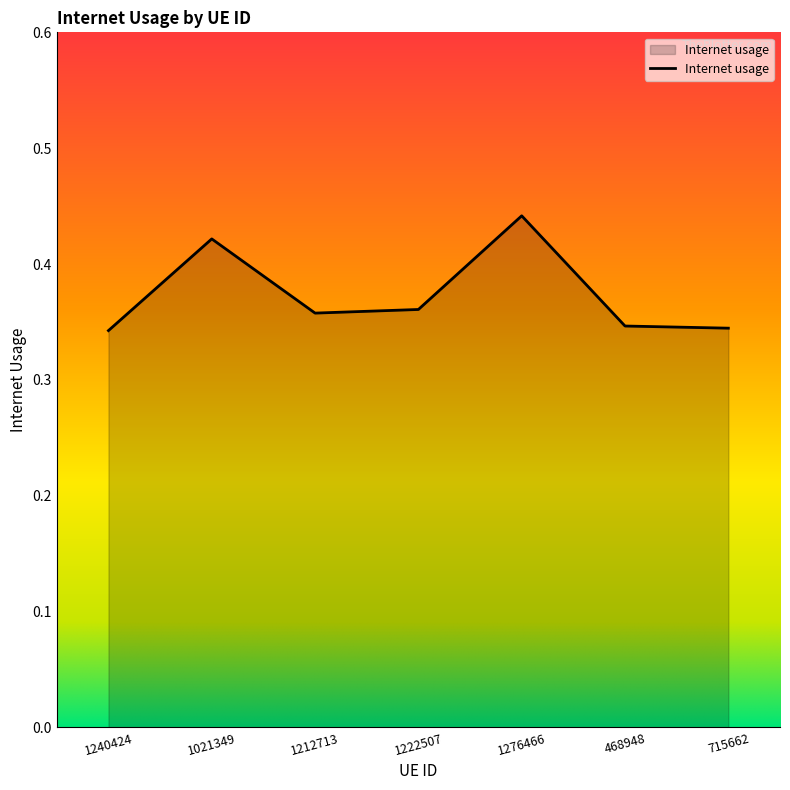

Which has a higher value, 1021349 or 468948?

1021349